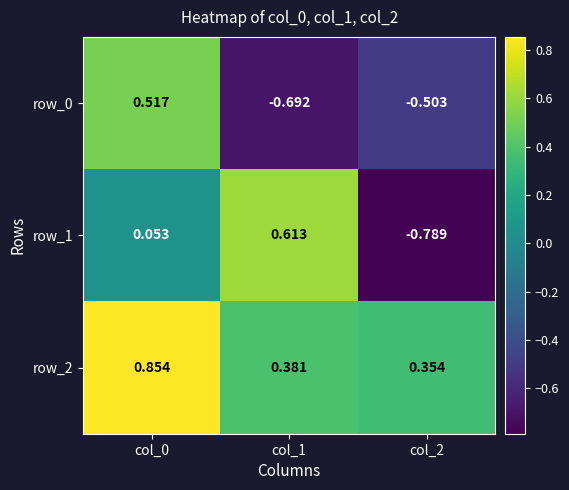

Between col_0 and col_1, which series saw the biggest shift?

row_0